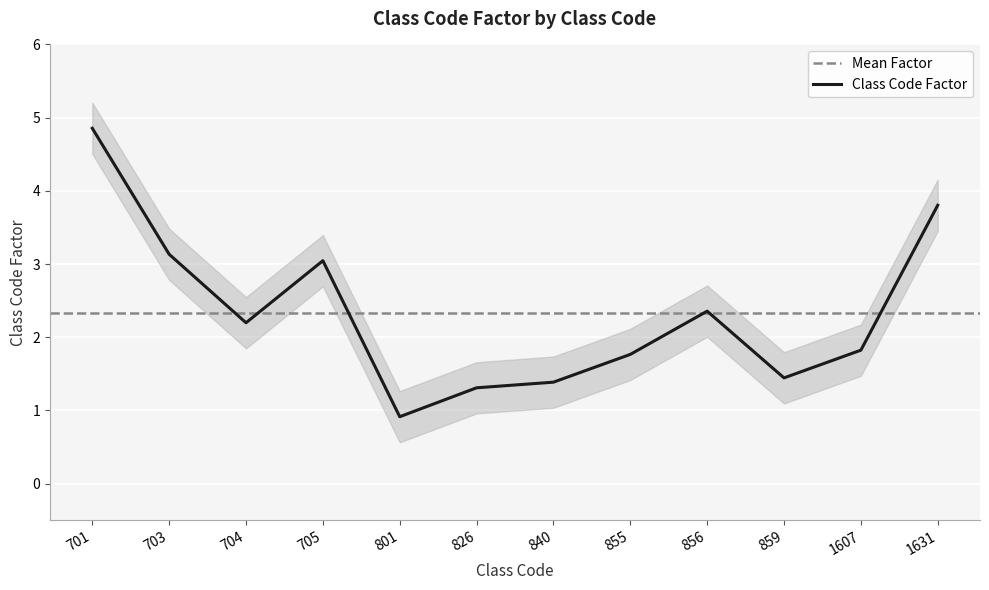

The chart shows a value of 2.4 at 856. True or false?

True